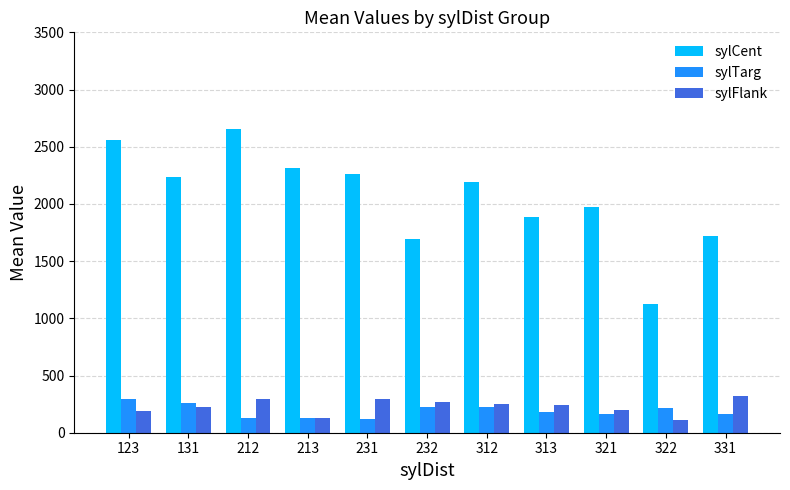

Read the sylTarg value at 312.

225.0